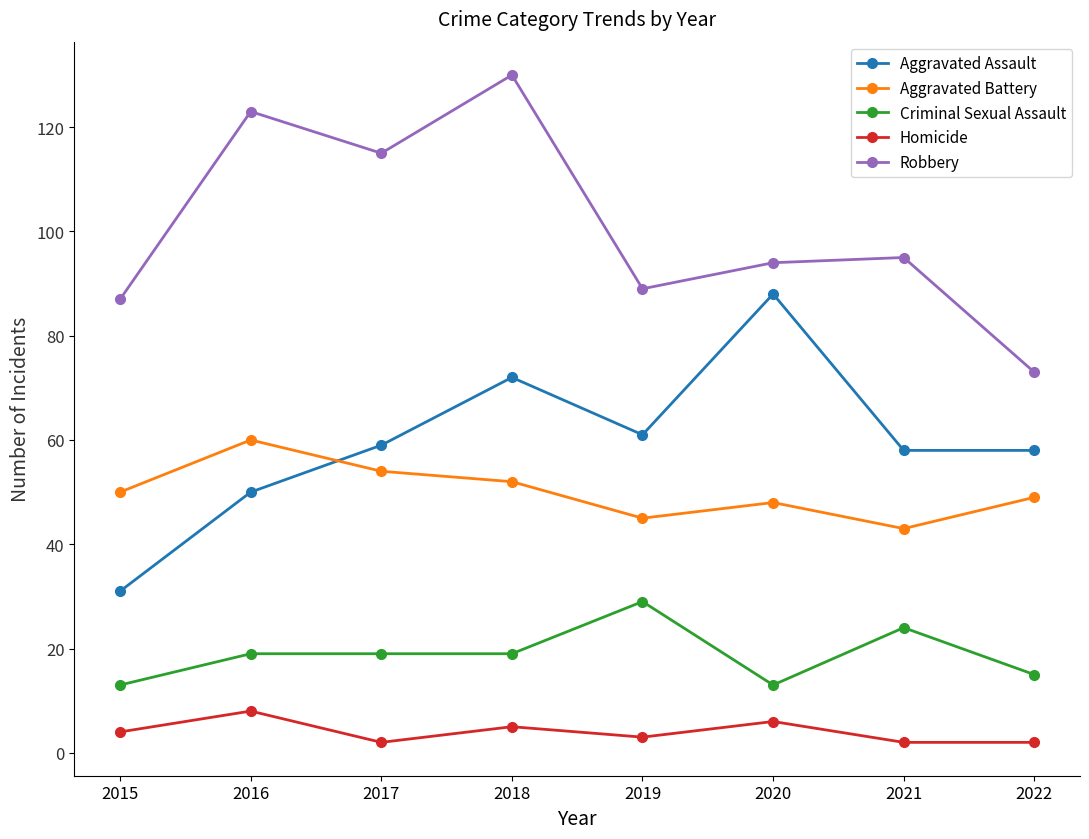

True or false: Aggravated Assault and Criminal Sexual Assault cross at least once.

False